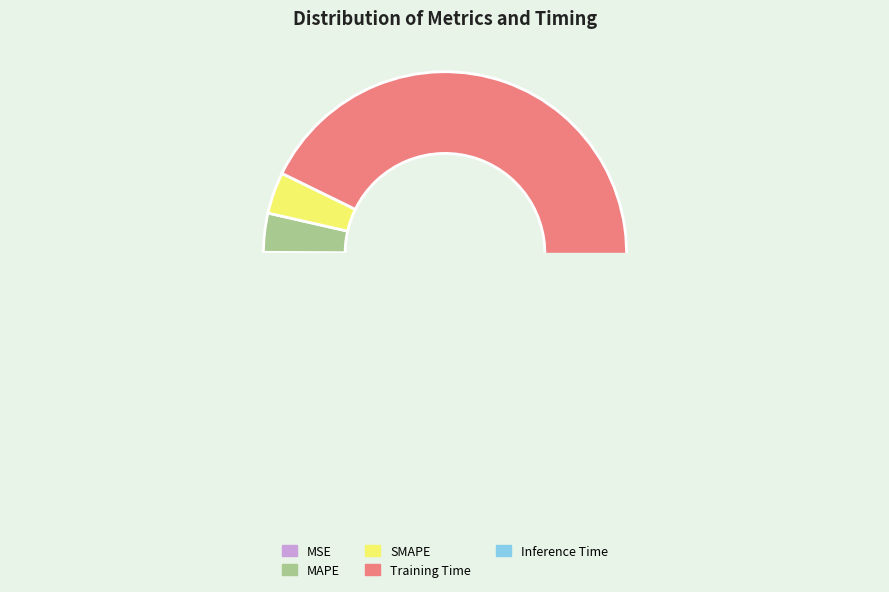

Do Training Time and Inference Time together represent more than half of the pie?

Yes